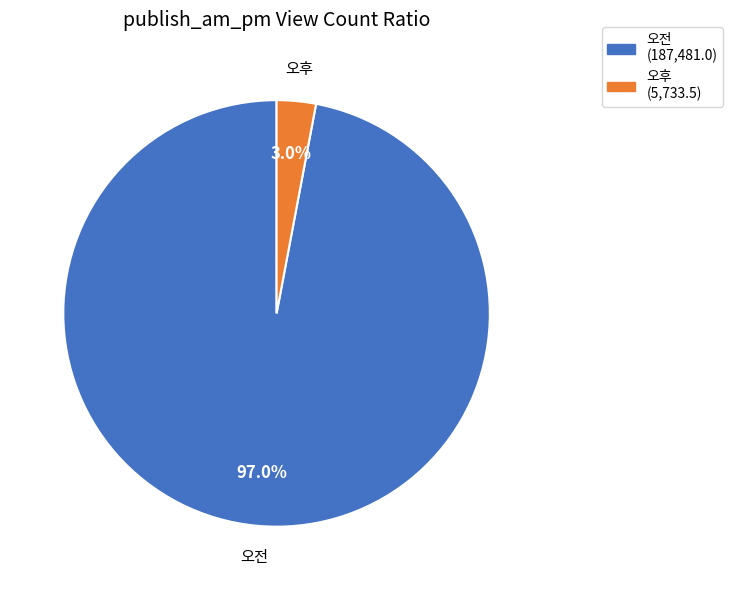

What percentage do 오전 and 오후 together represent?

100.0%